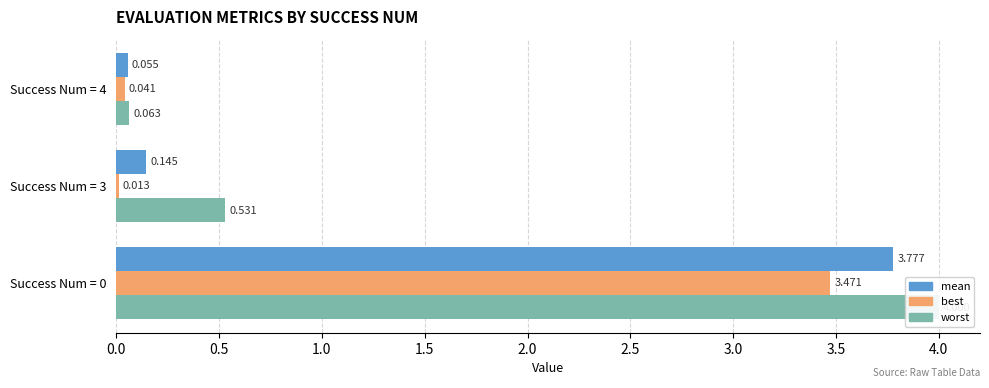

How many bars are there in each group?

3